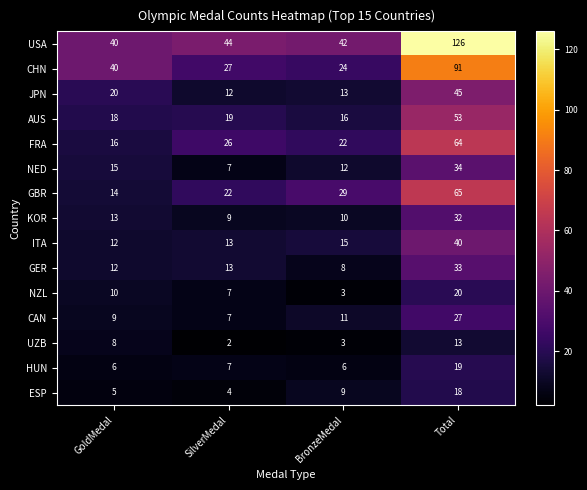

Read the CHN value at Total, to the nearest 10.

90